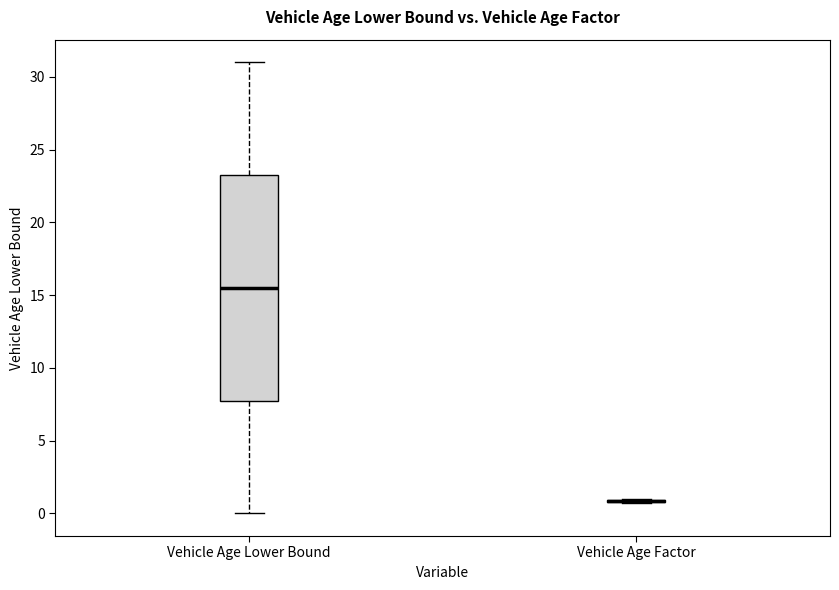

Reading left to right, transcribe this box plot: for each box, give where its median line is, the range the box spans, and where its two whiskers end, as read against the y-axis. The values are not printed on the chart, so give them approximately, as read against the axis.

Vehicle Age Lower Bound: median 15.5, box 8.0 to 23.5, whiskers 0.0 to 31.0
Vehicle Age Factor: box collapsed to a line at 1.0, whiskers 0.5 to 1.0